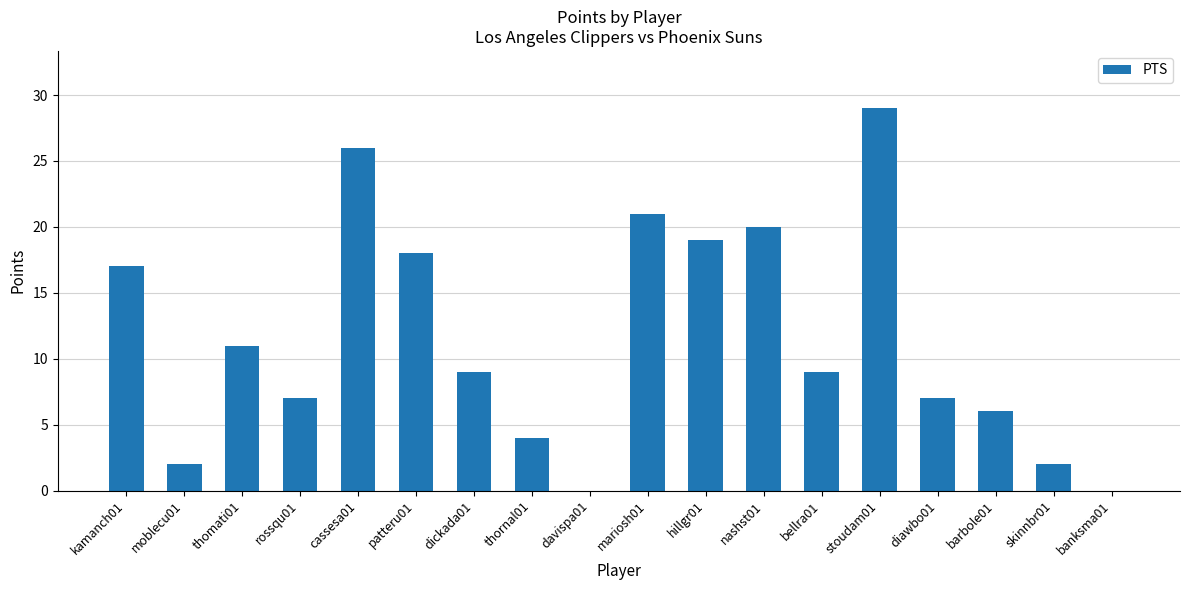

The chart shows a value of -10 at davispa01. True or false?

False